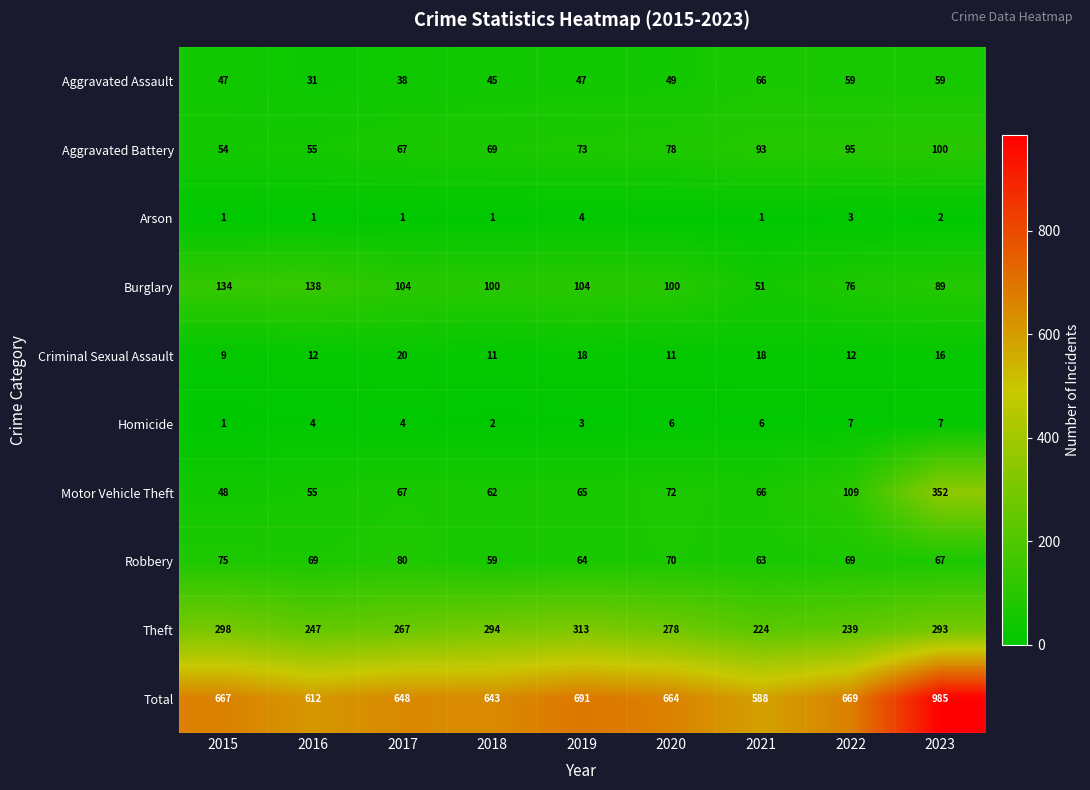

Which series changed the most between 2015 and 2018?

Burglary